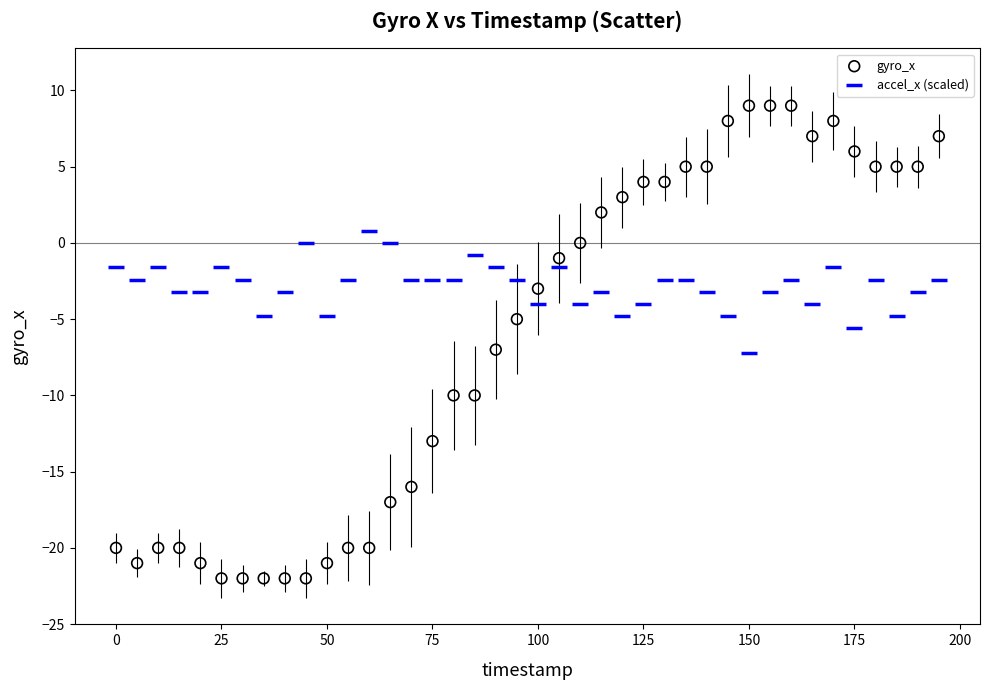

Which series reaches the maximum Y coordinate?

gyro_x